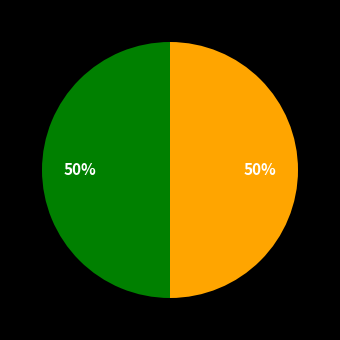

Count the number of slices in the pie.

2